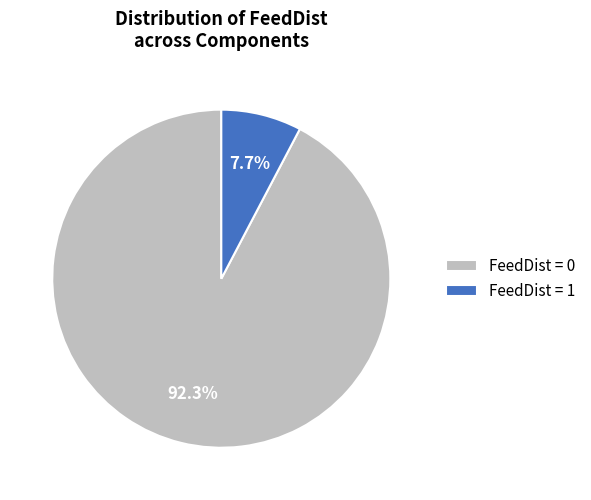

Does FeedDist = 1 represent more than half of the total?

No